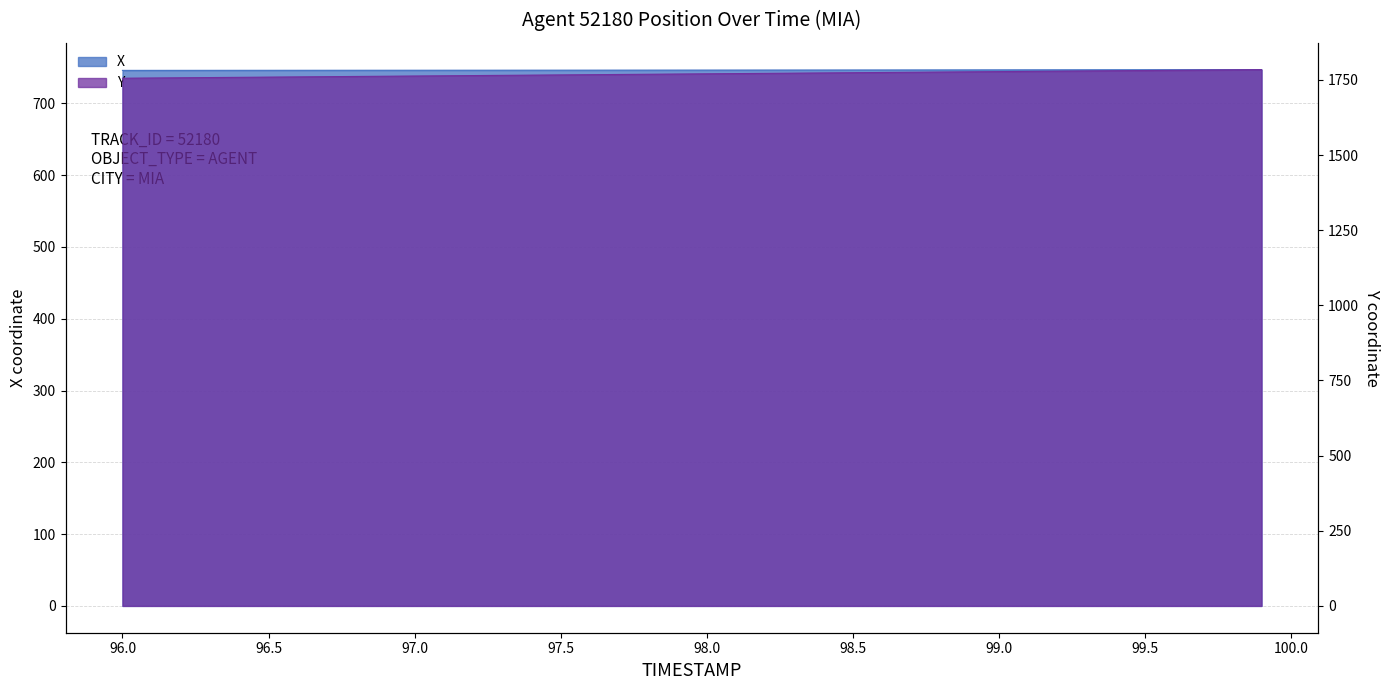

Reading right to left, transcribe all the data shown in this chart.

X: 747.1	747.0	747.0	747.0	746.9	746.9	746.8	746.8	746.8	746.7	746.7	746.7	746.6	746.6	746.6	746.5	746.5	746.5	746.5	746.4	746.4	746.4	746.4	746.4	746.3	746.3	746.3	746.3	746.3	746.2	746.2	746.2	746.2	746.2	746.1	746.1	746.1	746.1	746.1	746.0
Y: 1784.0	1783.2	1782.5	1781.8	1781.1	1780.3	1779.6	1778.9	1778.1	1777.4	1776.7	1775.9	1775.2	1774.5	1773.7	1773.0	1772.3	1771.5	1770.8	1770.1	1769.3	1768.6	1767.9	1767.2	1766.4	1765.7	1765.0	1764.2	1763.5	1762.8	1762.0	1761.3	1760.6	1759.8	1759.1	1758.4	1757.6	1756.9	1756.2	1755.4